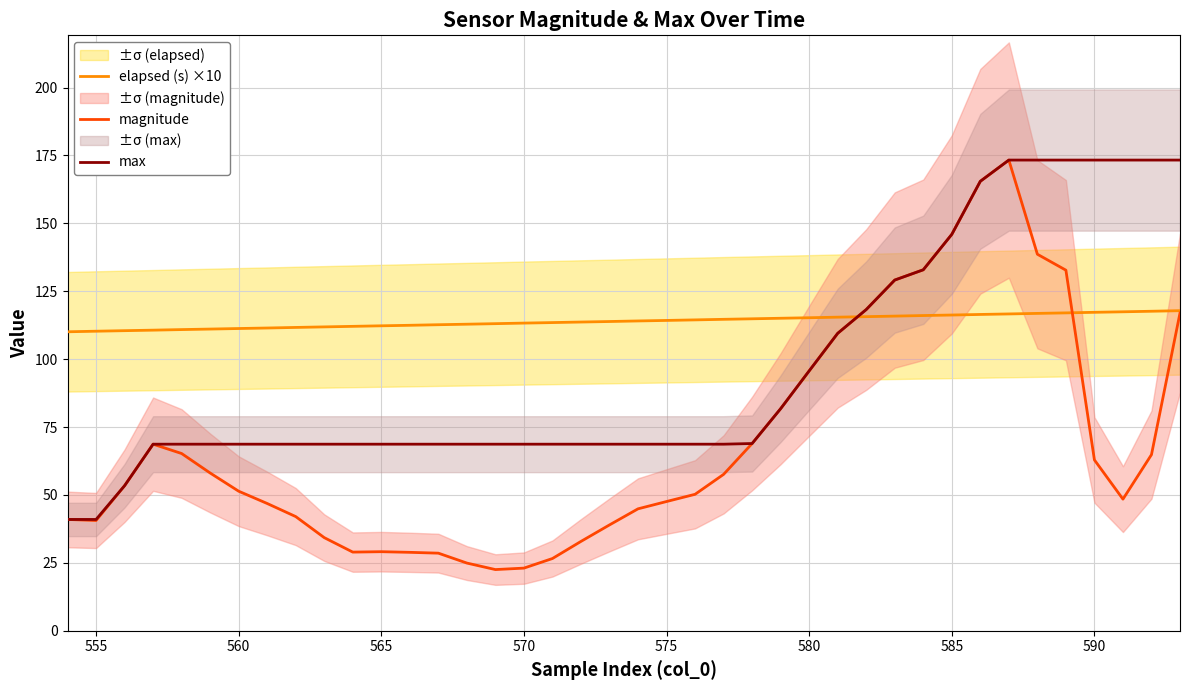

Where is magnitude nearest to the value 97?

580